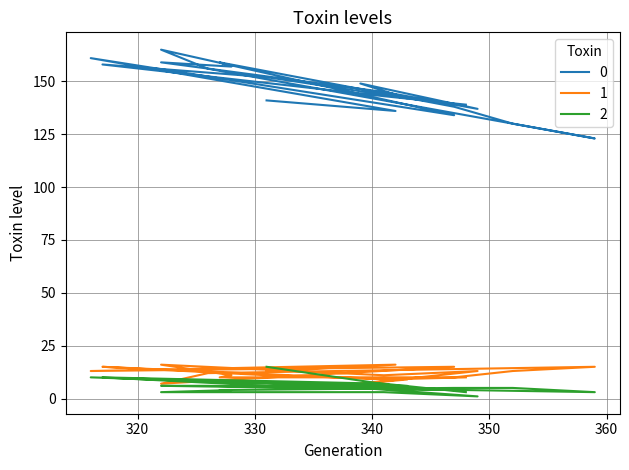

What is the minimum value for col_1?

7